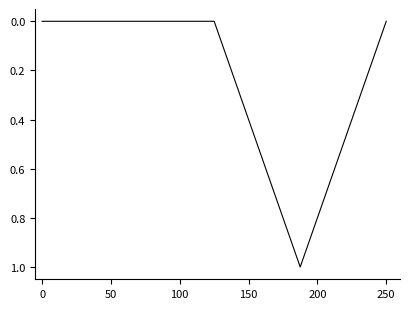

True or false: there are more than 2 points higher than both neighbors.

False